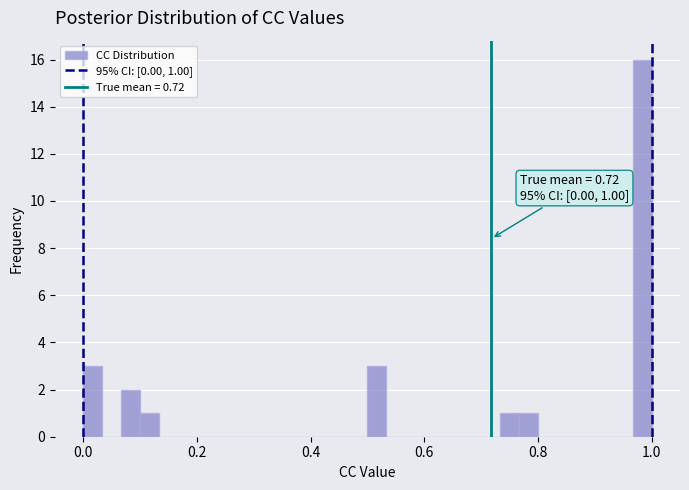

Read against the x-axis, roughly where is the centre of the tallest bar?

0.98